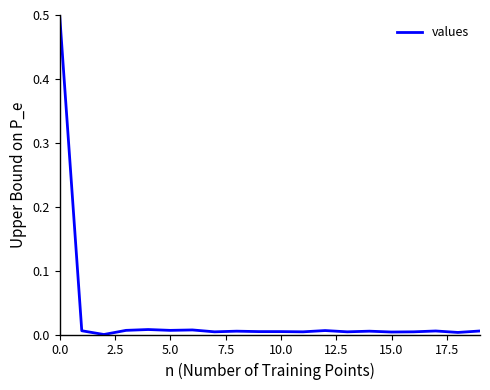

What is the difference between the maximum and minimum values?

0.5